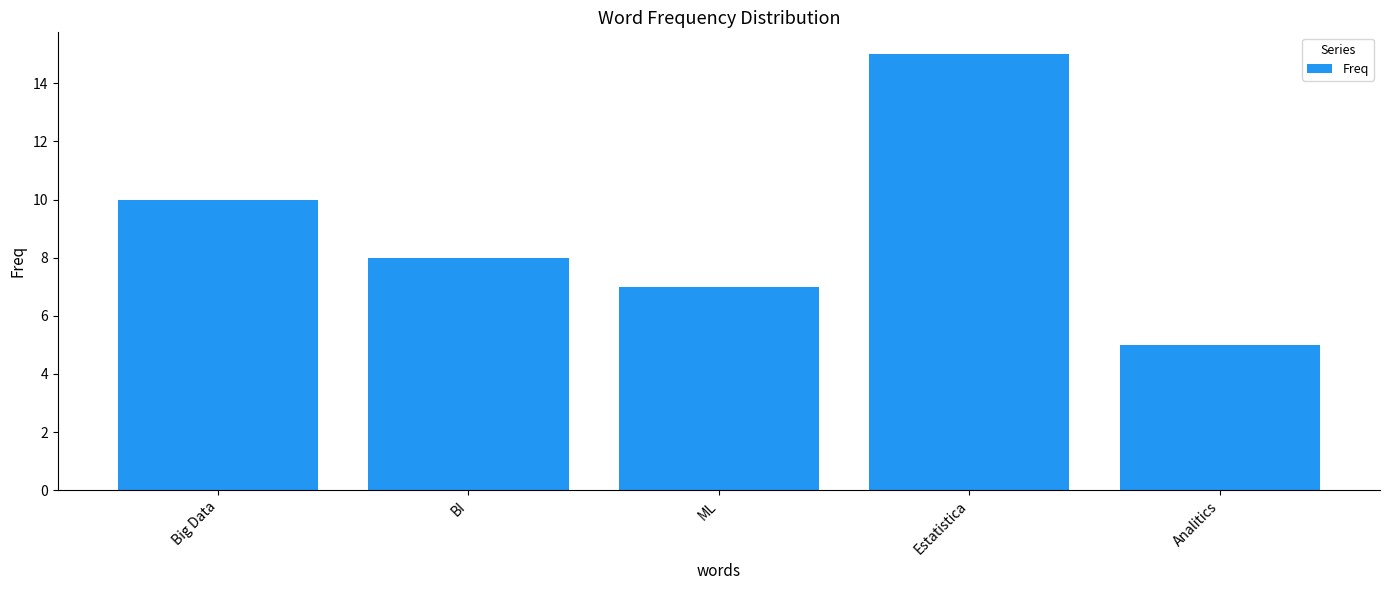

Reading left to right, list all the values displayed in this chart.

Big Data=10	BI=8	ML=7	Estatistica=15	Analitics=5